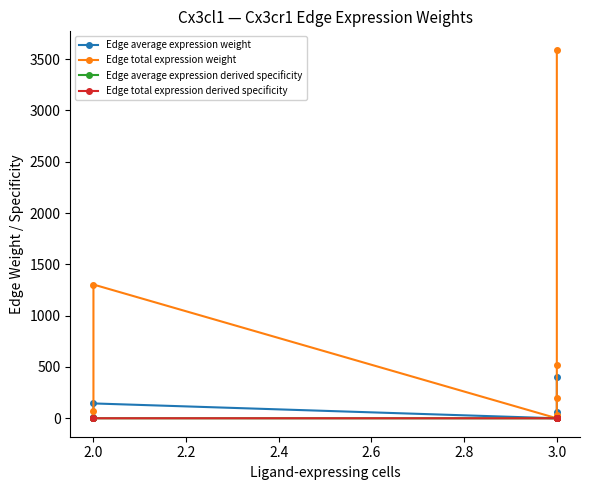

How many lines are shown in the chart?

4